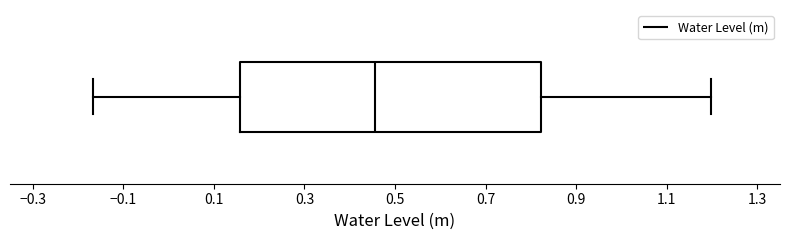

Read this box plot against the x-axis: the position of the median line, the range covered by the box, and the ends of both whiskers. The values are not printed on the chart, so give them approximately, as read against the axis.

median 0.46, box 0.16 to 0.82, whiskers -0.16 to 1.20